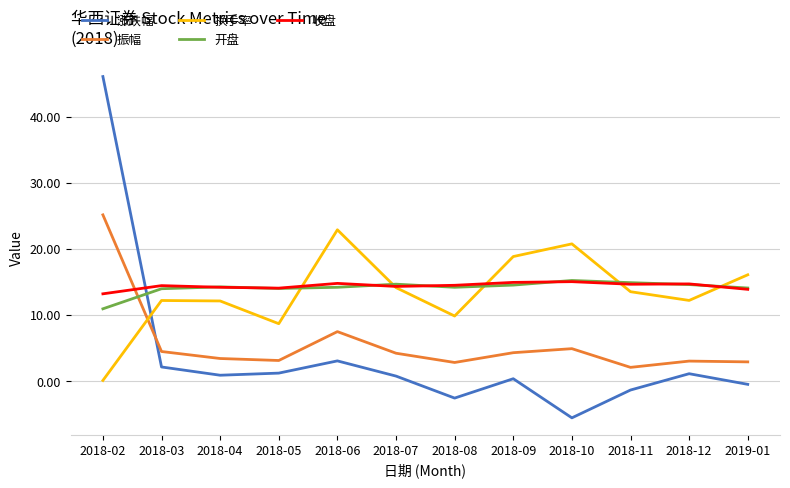

Is it true that 振幅 equals 4.5 at 2018-03?

True